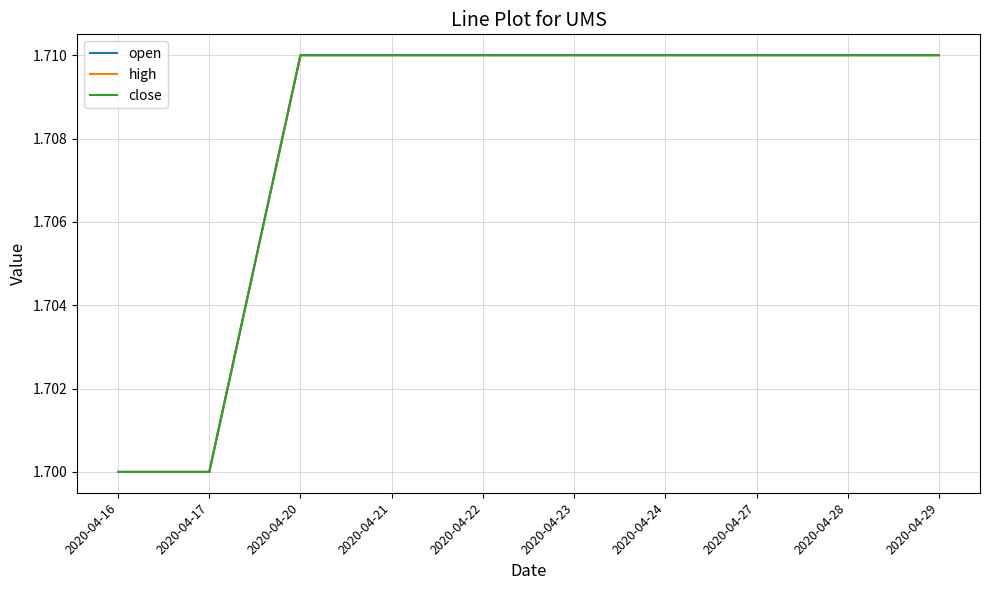

The value of open at 2020-04-27 is 1.7. True or false?

True